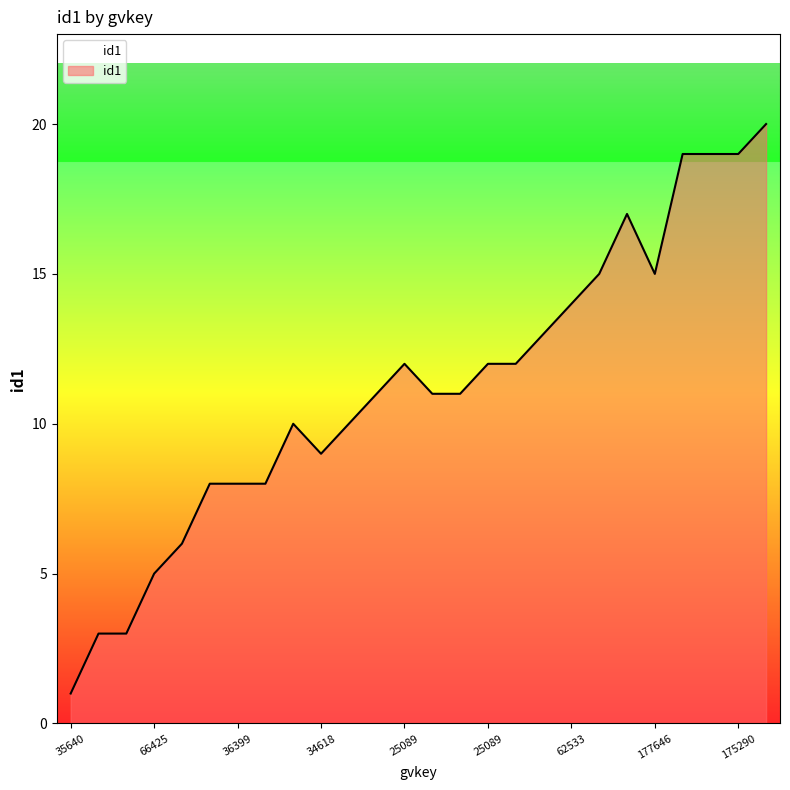

What is the difference between the maximum and minimum values?

19